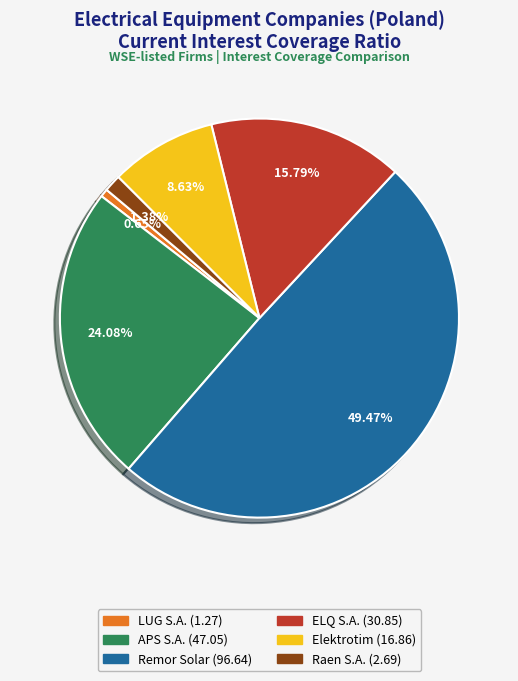

Is Elektrotim the majority of the pie?

No